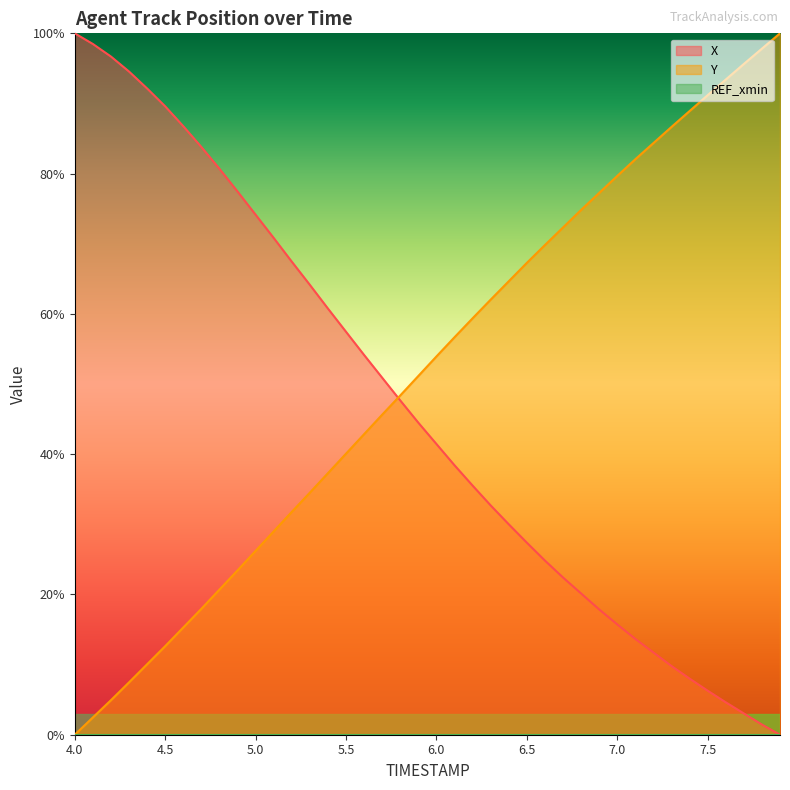

What is the average value of the Y series?

51.5